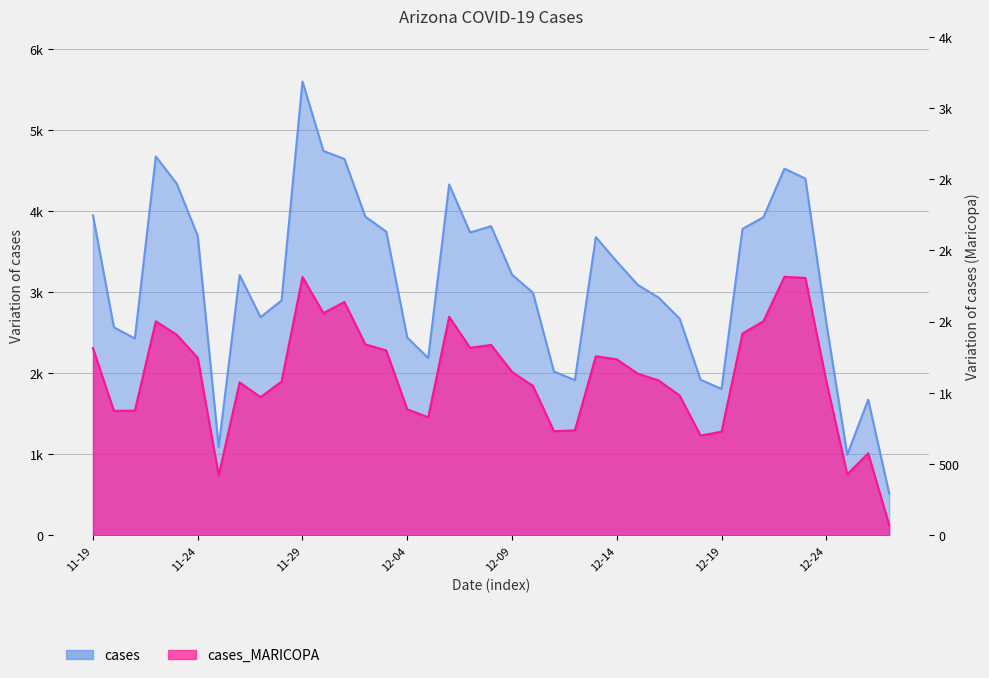

Rank the series at 2021-12-26 from lowest to highest value.

cases_MARICOPA, cases